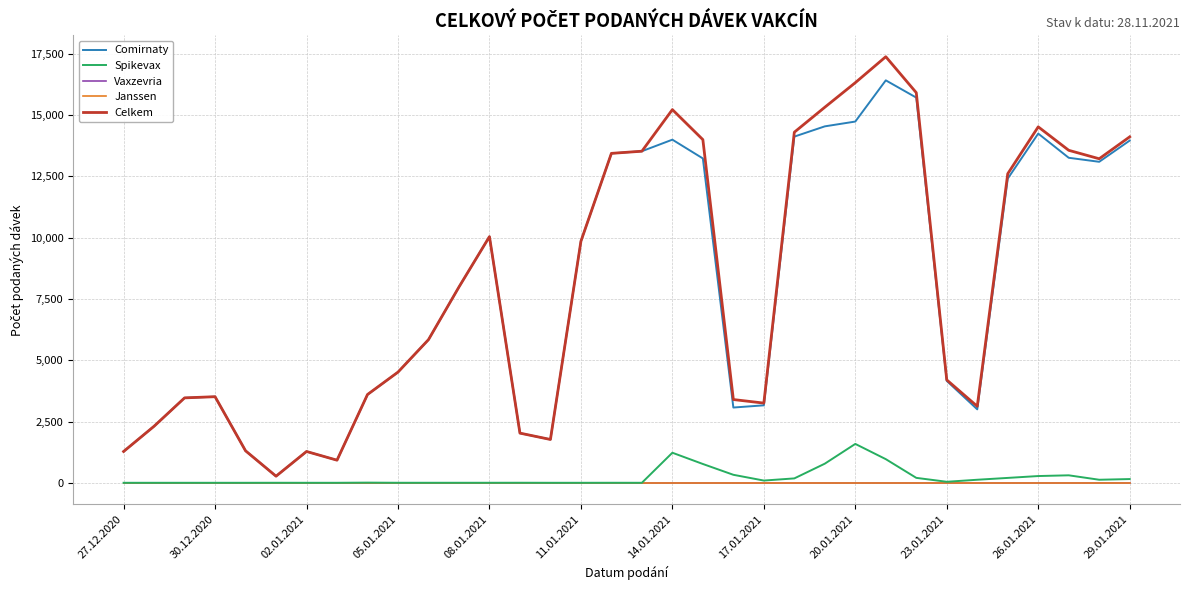

True or false: Janssen and Spikevax cross at least once.

False